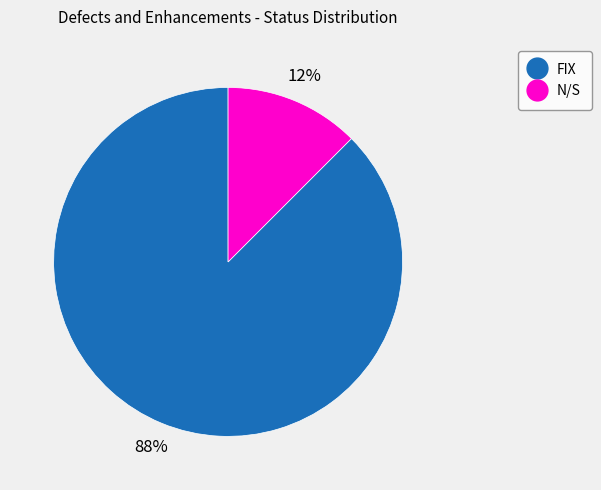

The FIX slice represents 97% of the pie. True or false?

False